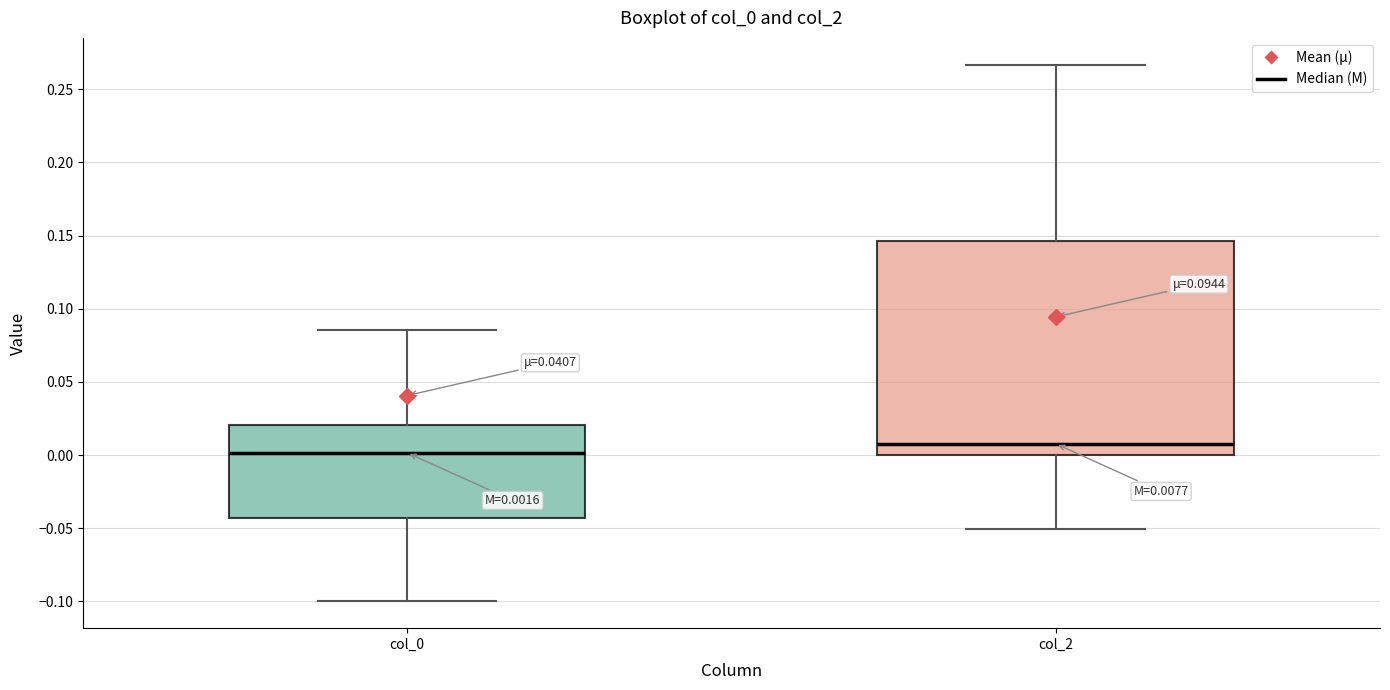

Comparing the boxes themselves (not the whiskers), which one is the tallest?

col_2